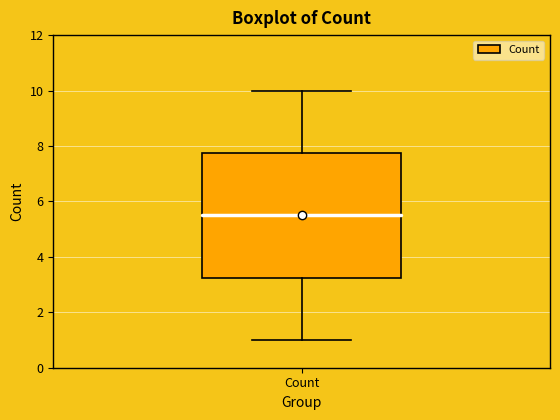

Where does the median line of the box for Count sit on the y-axis? The values are not printed on the chart, so give them approximately, as read against the axis.

5.6